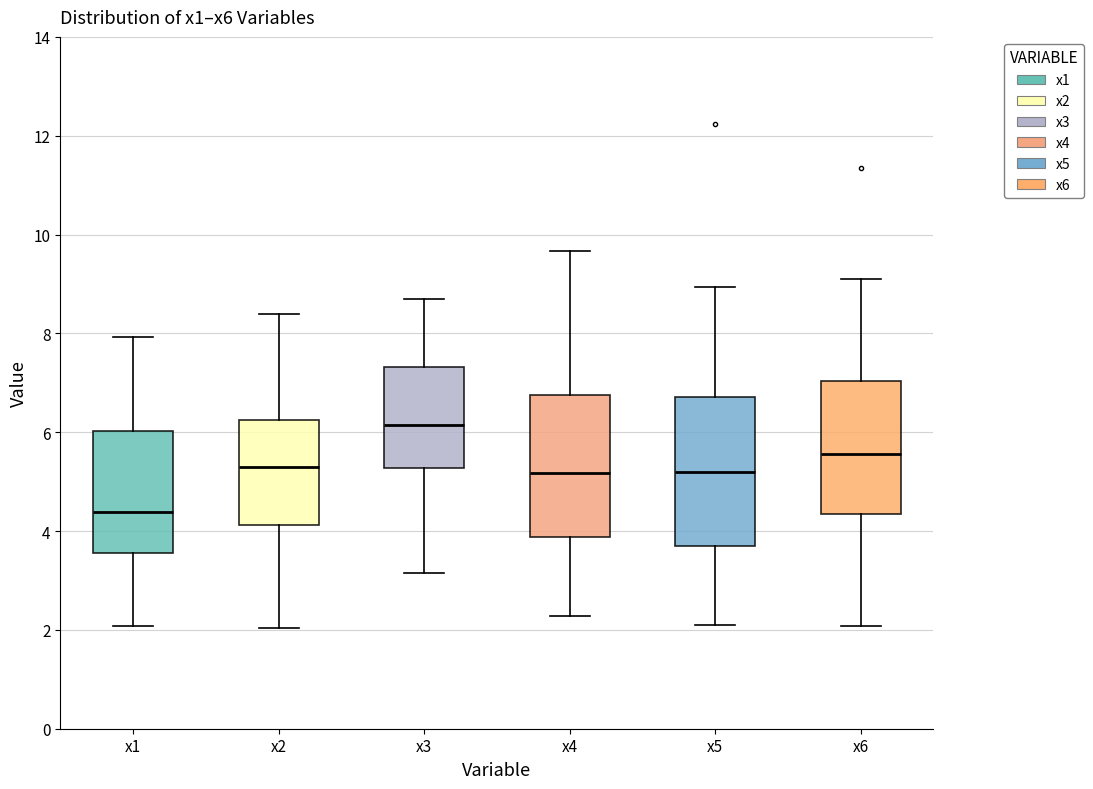

Where does the upper whisker of the box for x4 end on the y-axis? The values are not printed on the chart, so give them approximately, as read against the axis.

9.6